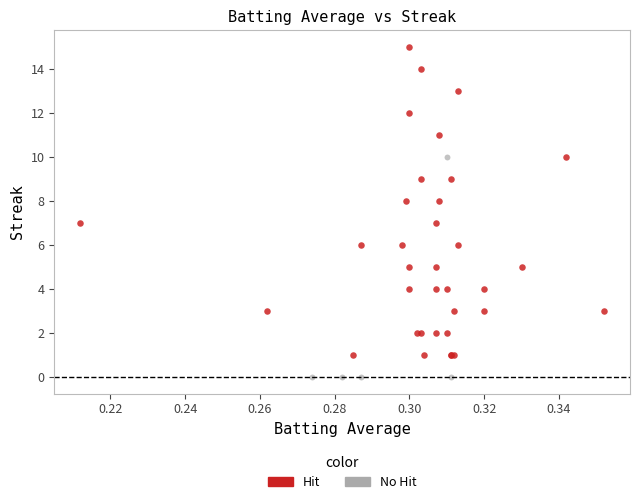

Which series contains the lowest Y value?

No Hit